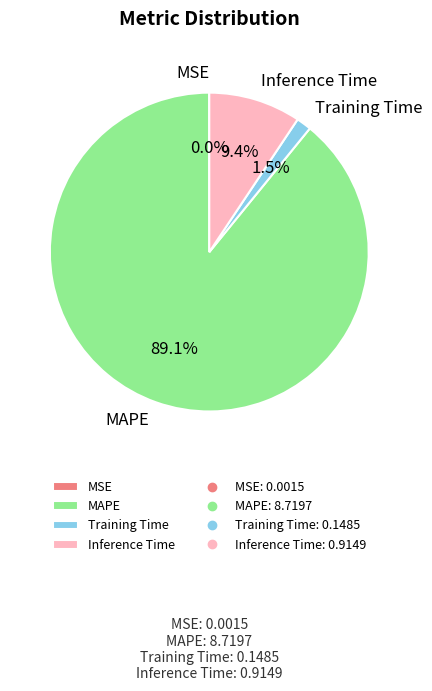

What is the majority slice?

MAPE